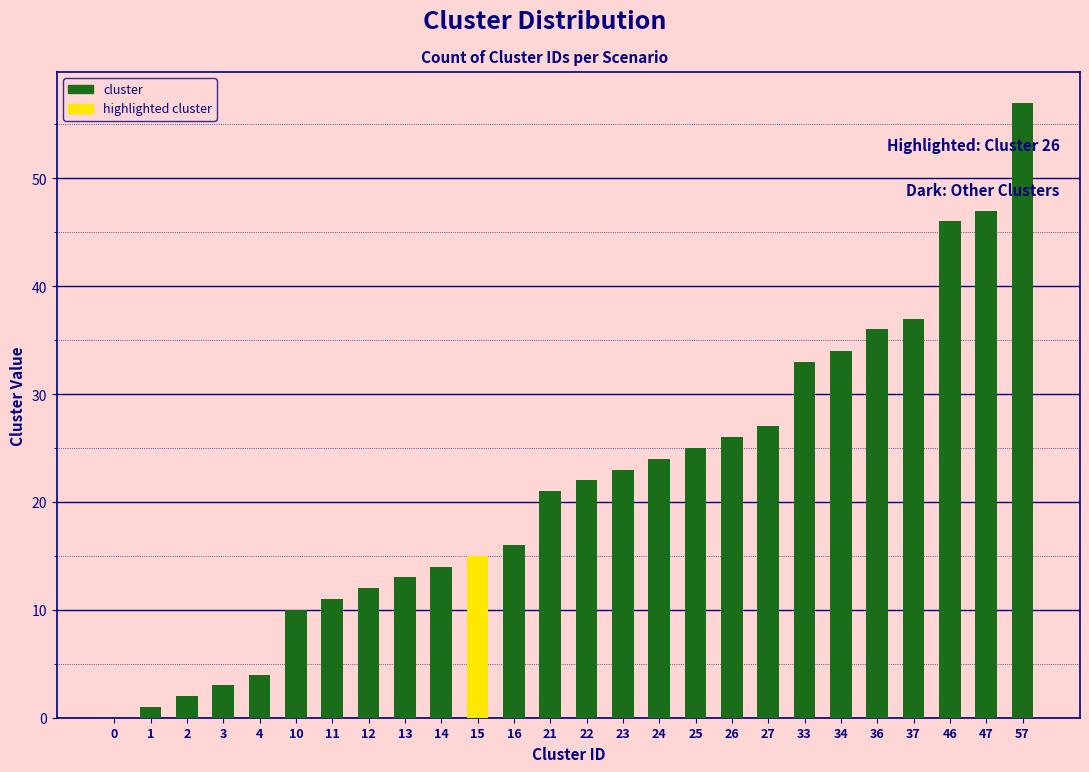

Does the chart contain stacked bars?

No